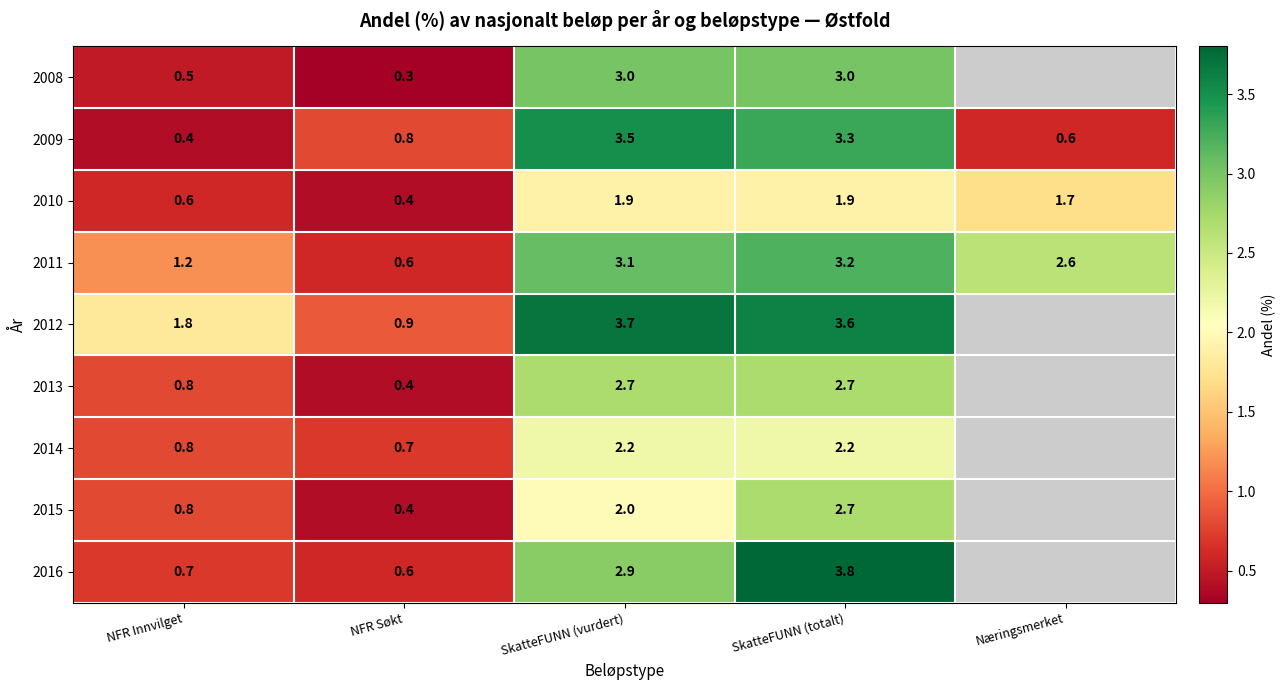

What is the smallest value displayed?

0.3